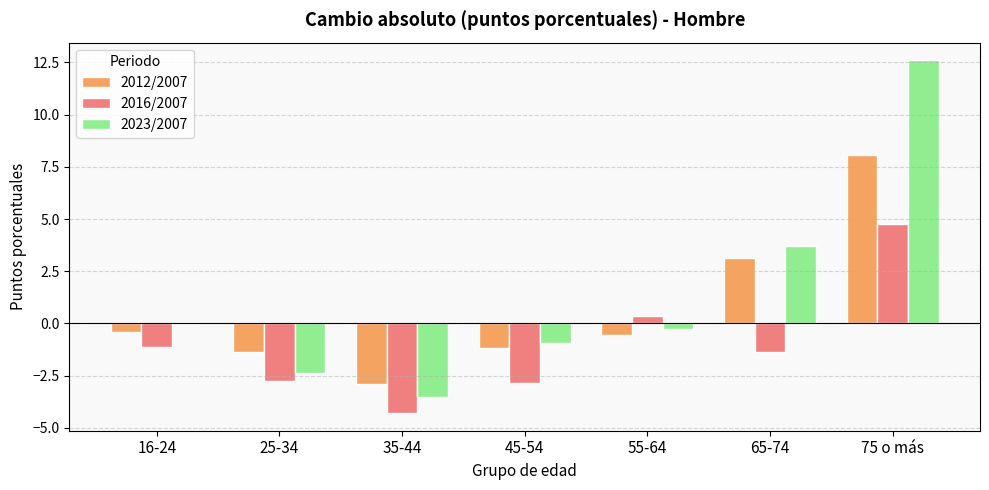

What is the difference between the 2016/2007 values at 45-54 and 75 o más?

7.6